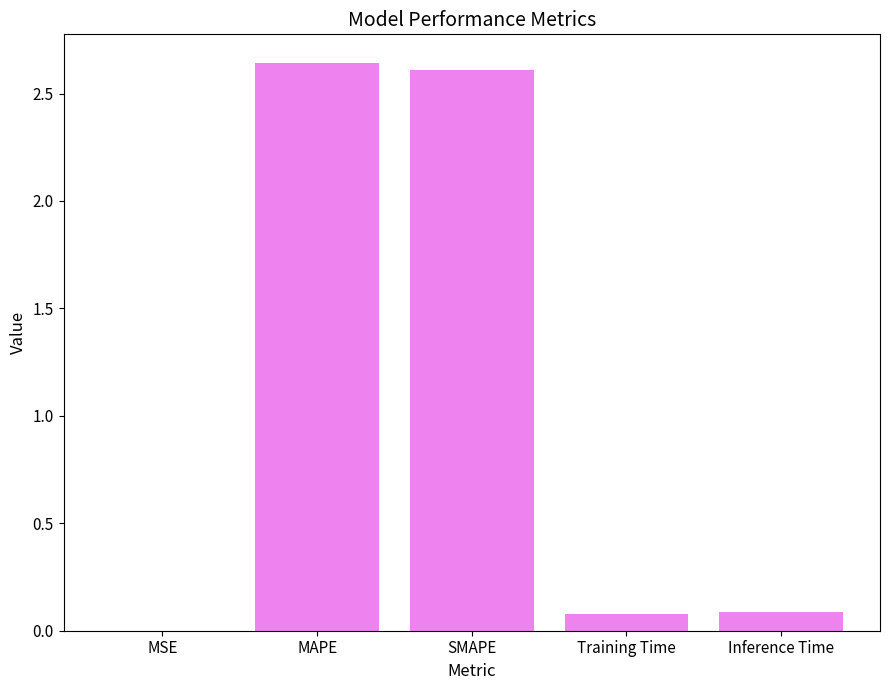

The chart shows a value of 2.6 at SMAPE. True or false?

True